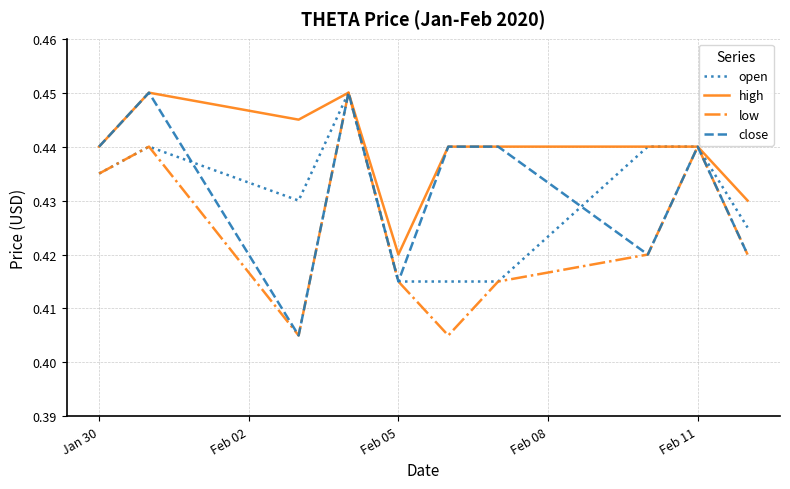

Which series has the largest total across all categories?

high